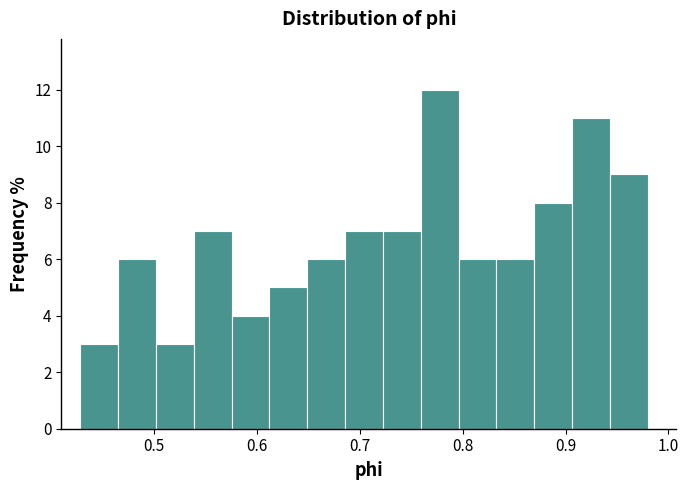

Around what value on the x-axis is the tallest bar? Give the approximate position of its centre, as read against the axis.

0.78